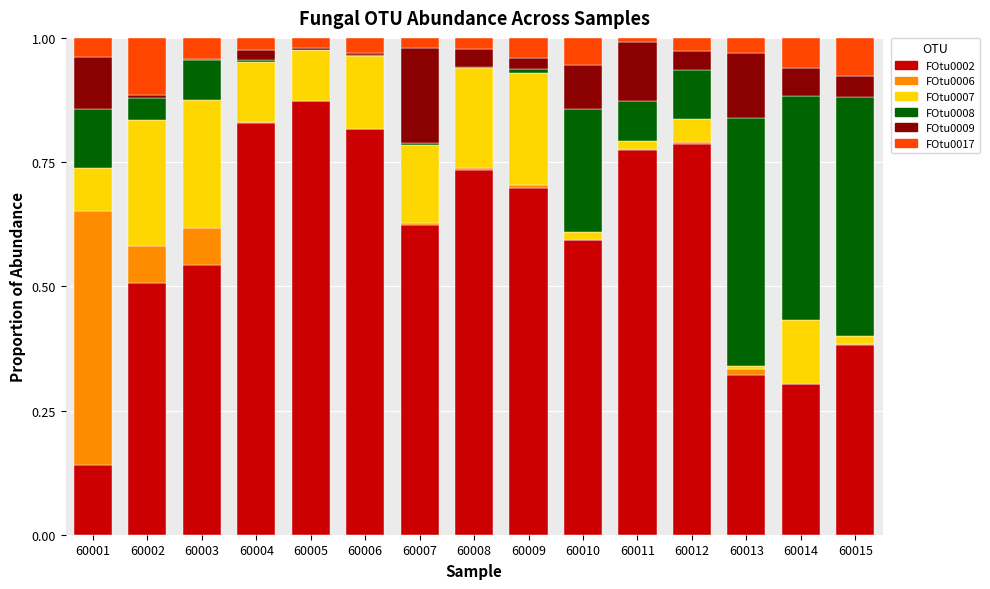

What are all the series names shown in the legend?

FOtu0002, FOtu0006, FOtu0007, FOtu0008, FOtu0009, FOtu0017